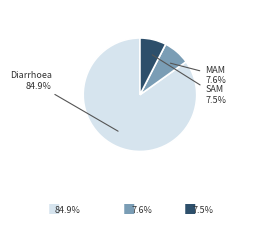

Does any single category account for the majority?

Yes